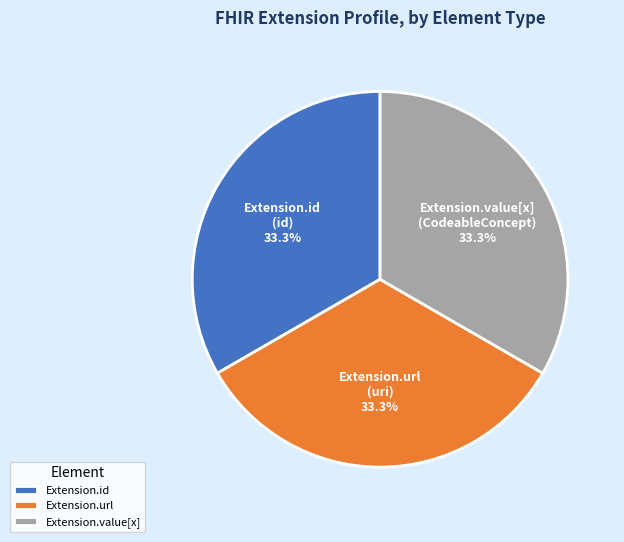

How many segments does this pie chart have?

3